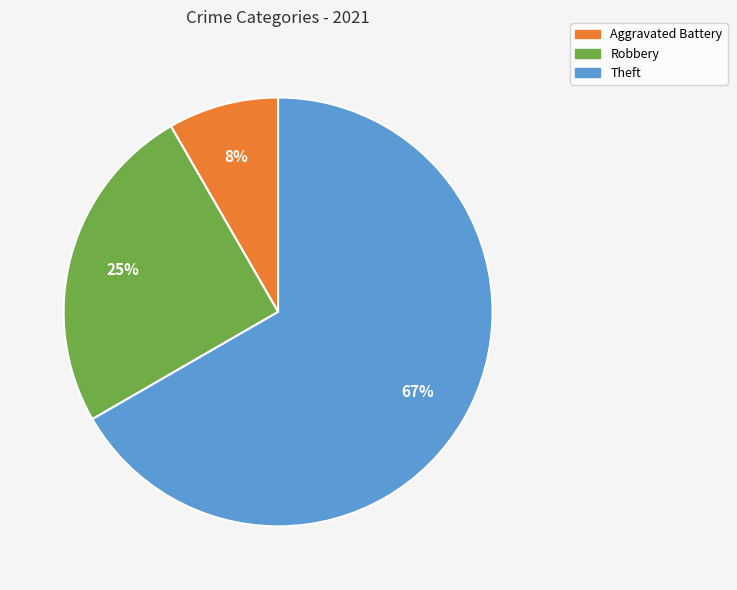

To the nearest percent, what is the average slice percentage?

33%